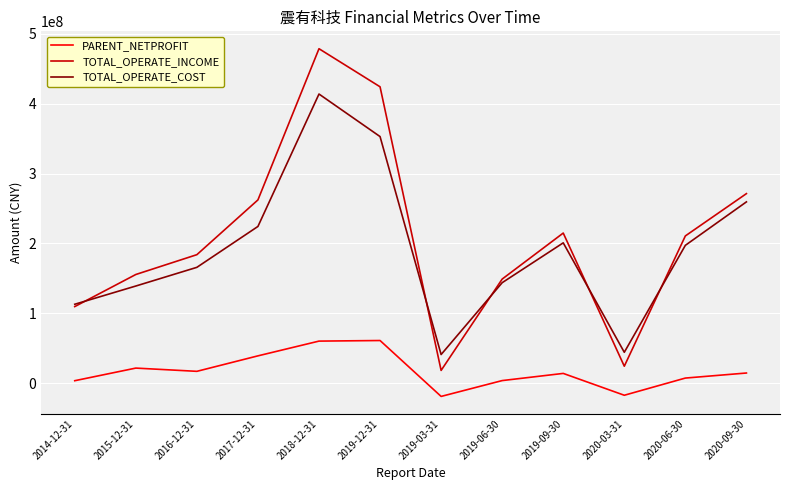

What is the total value across all series at 2019-12-31?

838349460.8